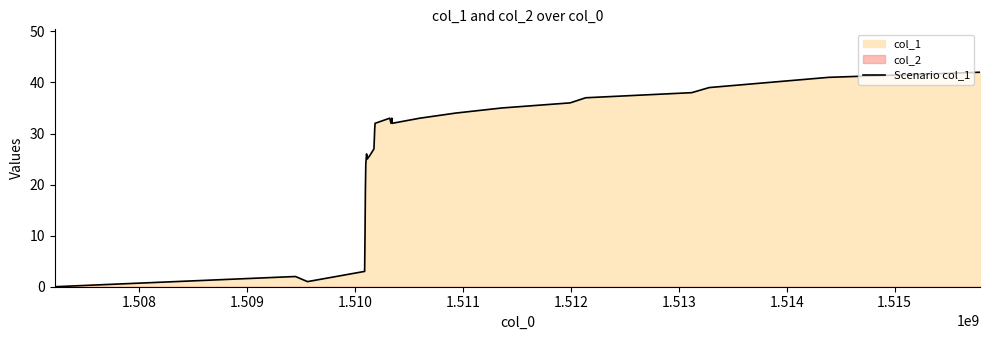

True or false: the data has more than 2 interior local peaks.

True